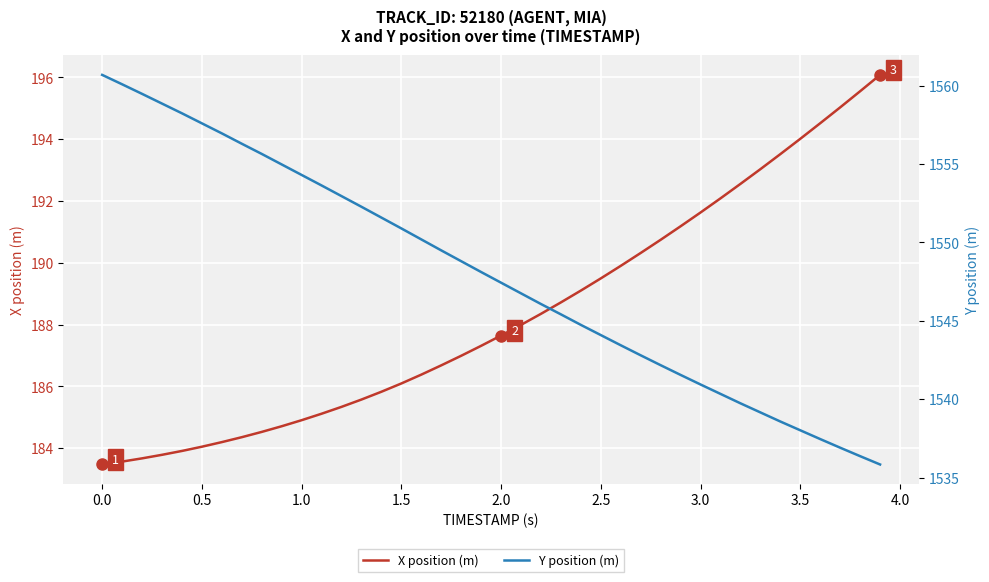

What is the maximum value for X position (m)?

196.1